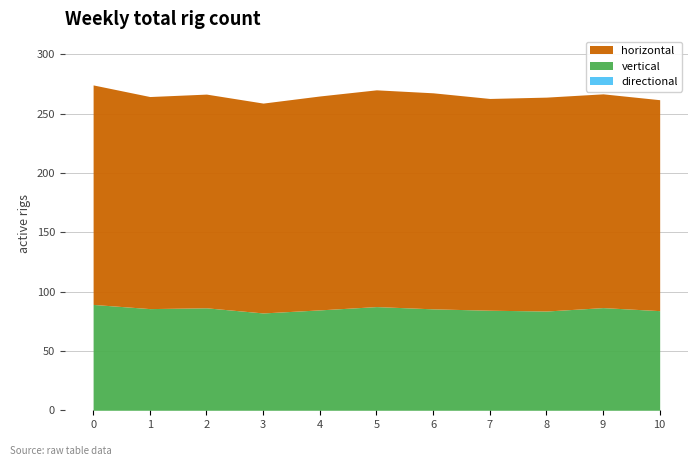

What is the total value across all series at 2?

266.5